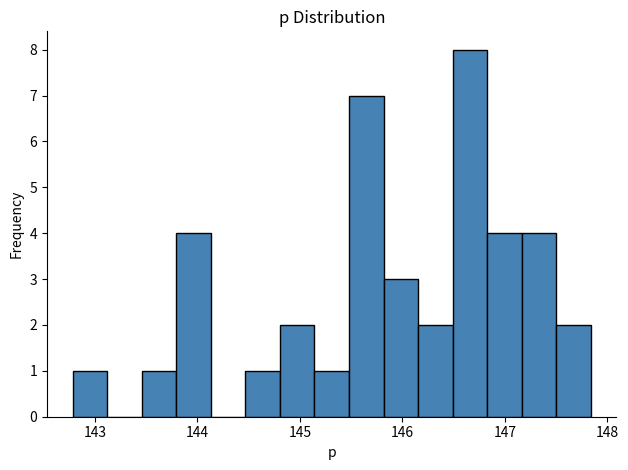

Around what value on the x-axis is the tallest bar? Give the approximate position of its centre, as read against the axis.

146.7